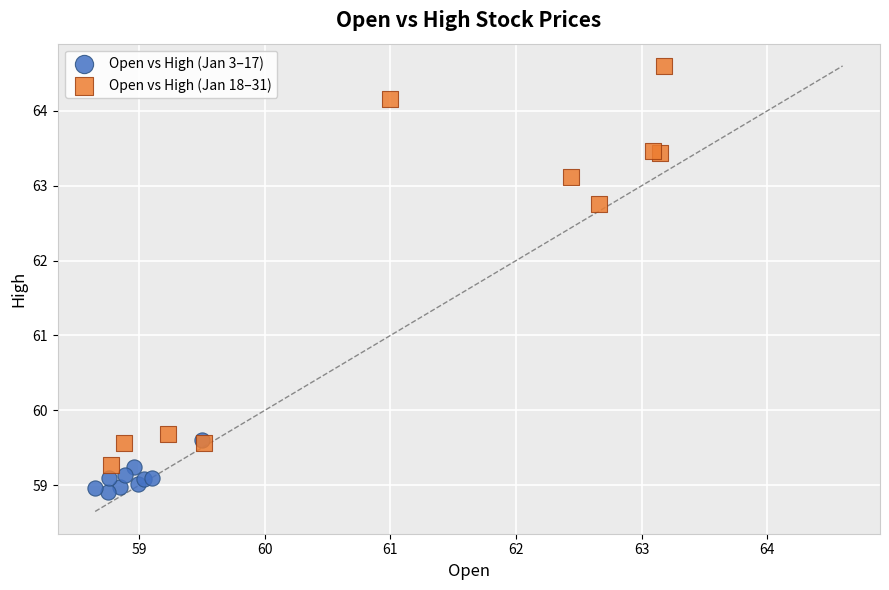

What are all the series names shown in the legend?

Open vs High (Jan 3–17), Open vs High (Jan 18–31)